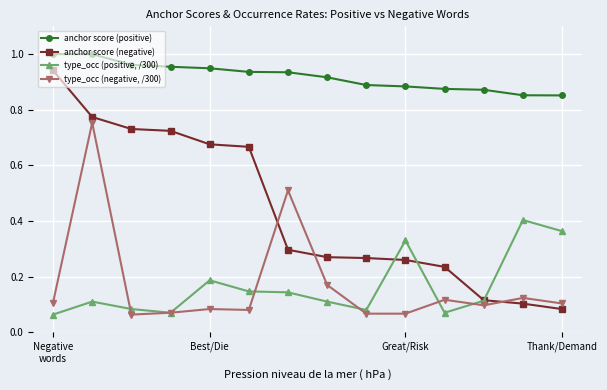

Which series has the largest range (max minus min)?

anchor score (negative)